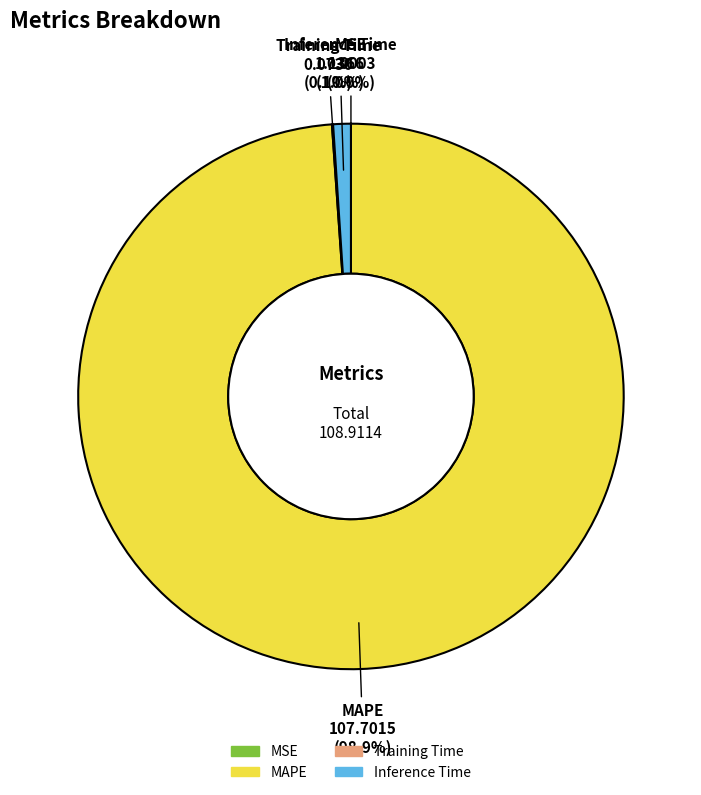

What is the majority slice?

MAPE